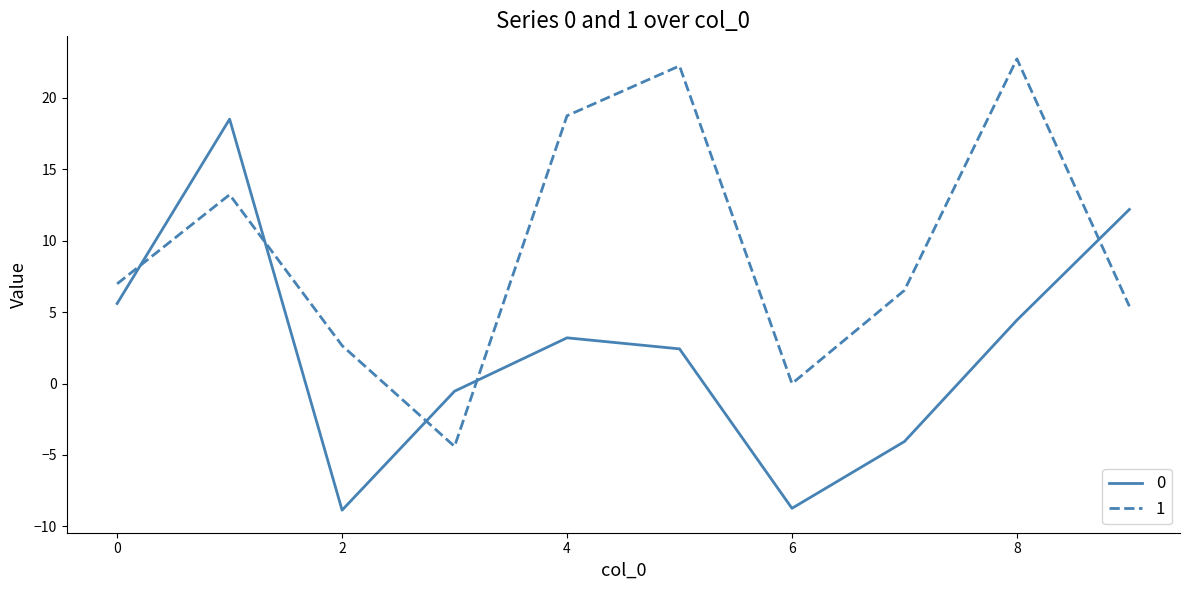

What is the minimum value shown in the chart?

-8.9